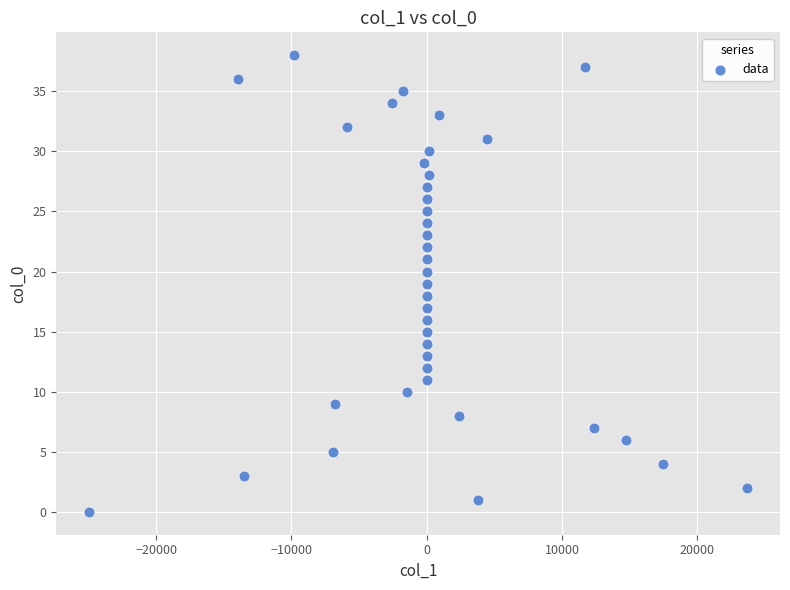

What is the range of Y values (max minus min)?

38